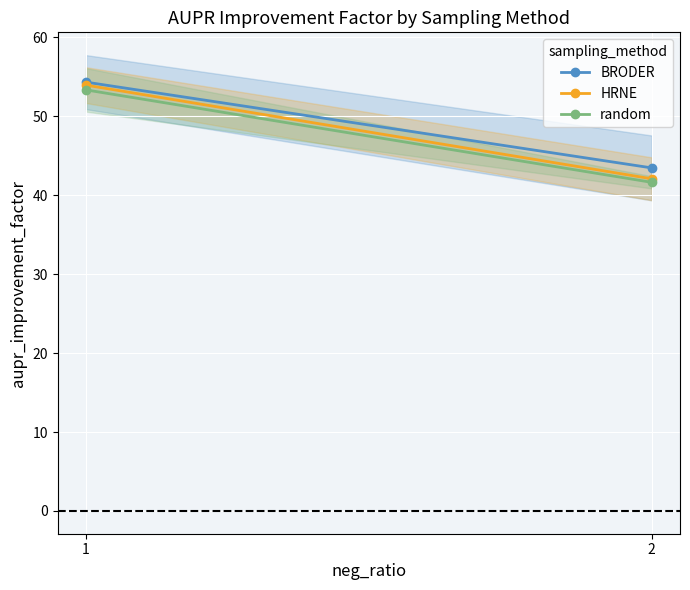

What is the value of the HRNE point at the 1st from the left?

54.0